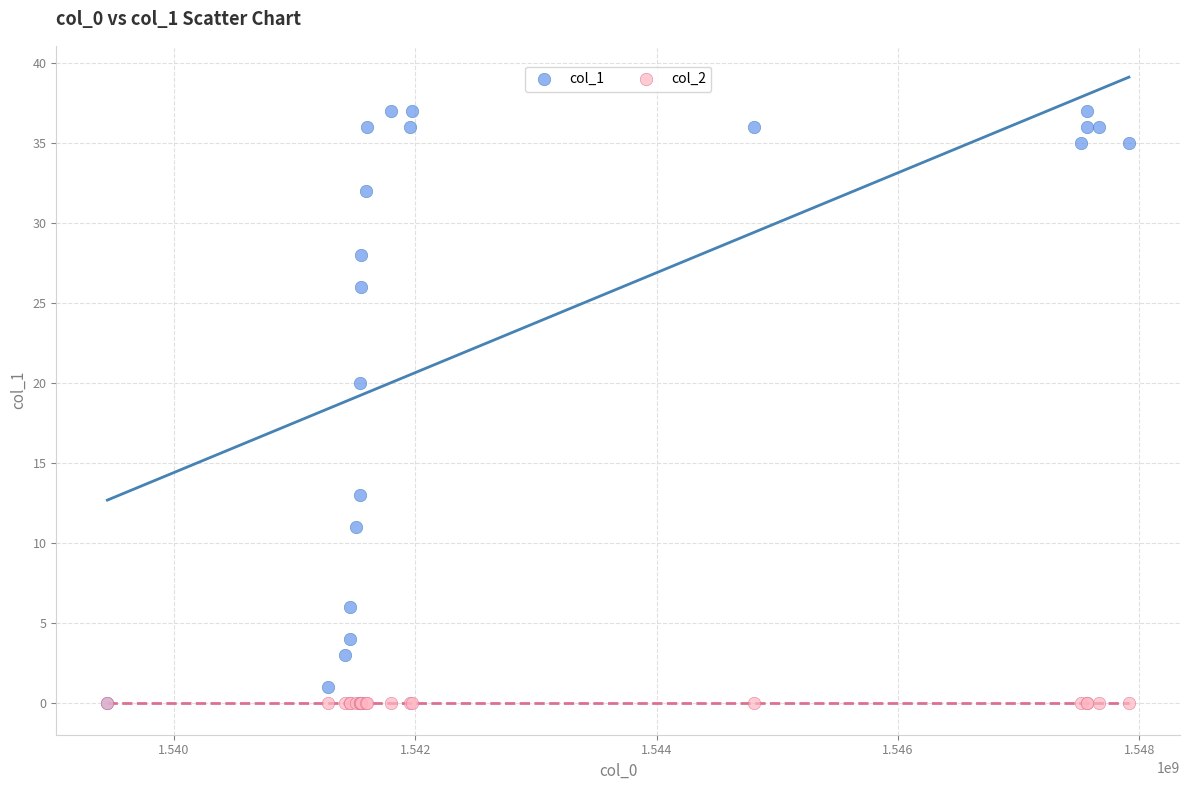

Across all series, what Y value is closest to 18?

20